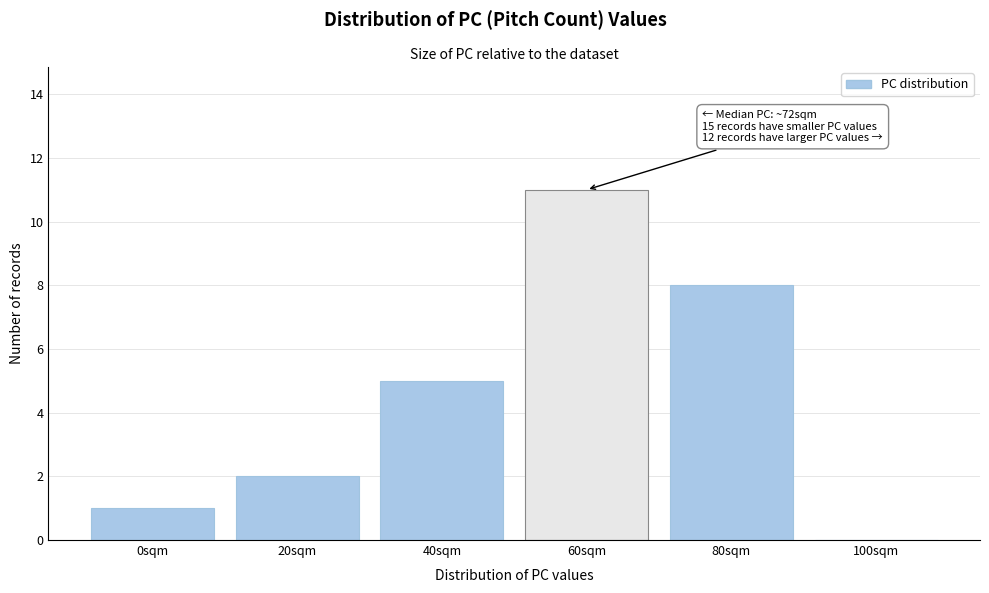

Reading left to right, transcribe all the data shown in this chart.

0sqm=1	20sqm=2	40sqm=5	60sqm=11	80sqm=8	100sqm=0